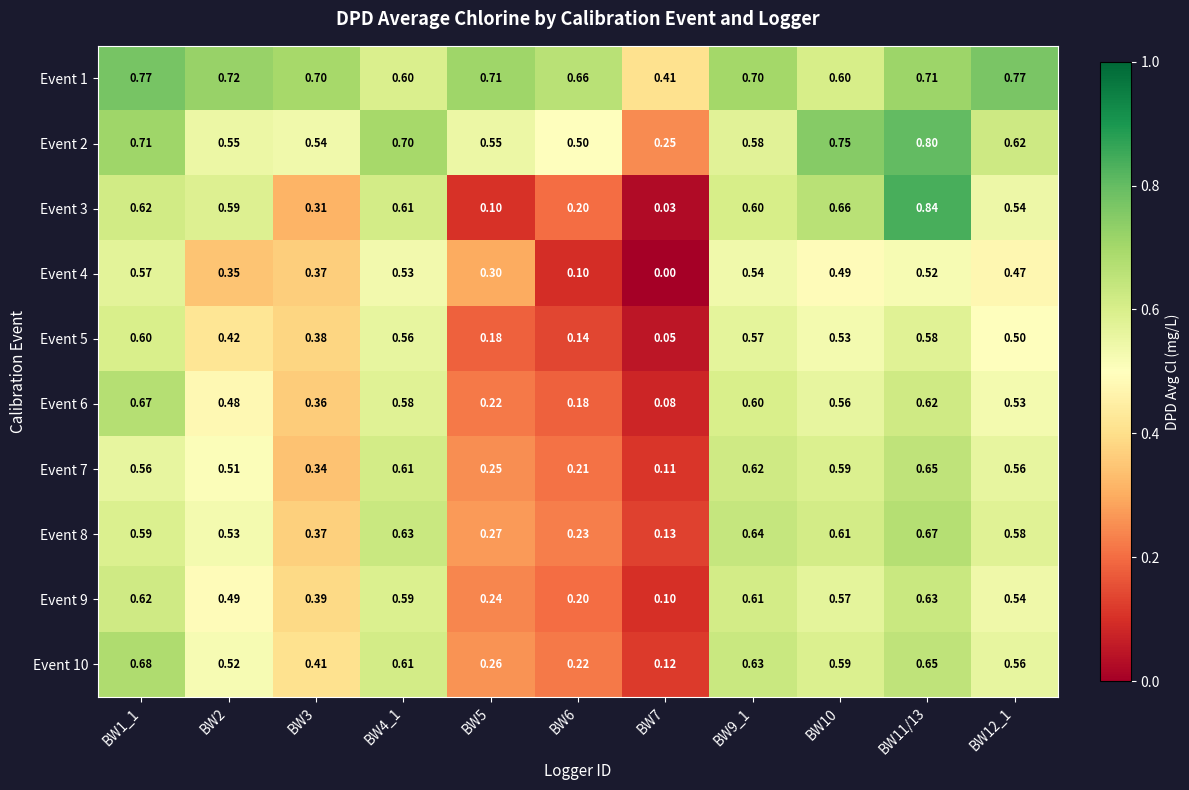

At how many categories does at least one series exceed 0?

11